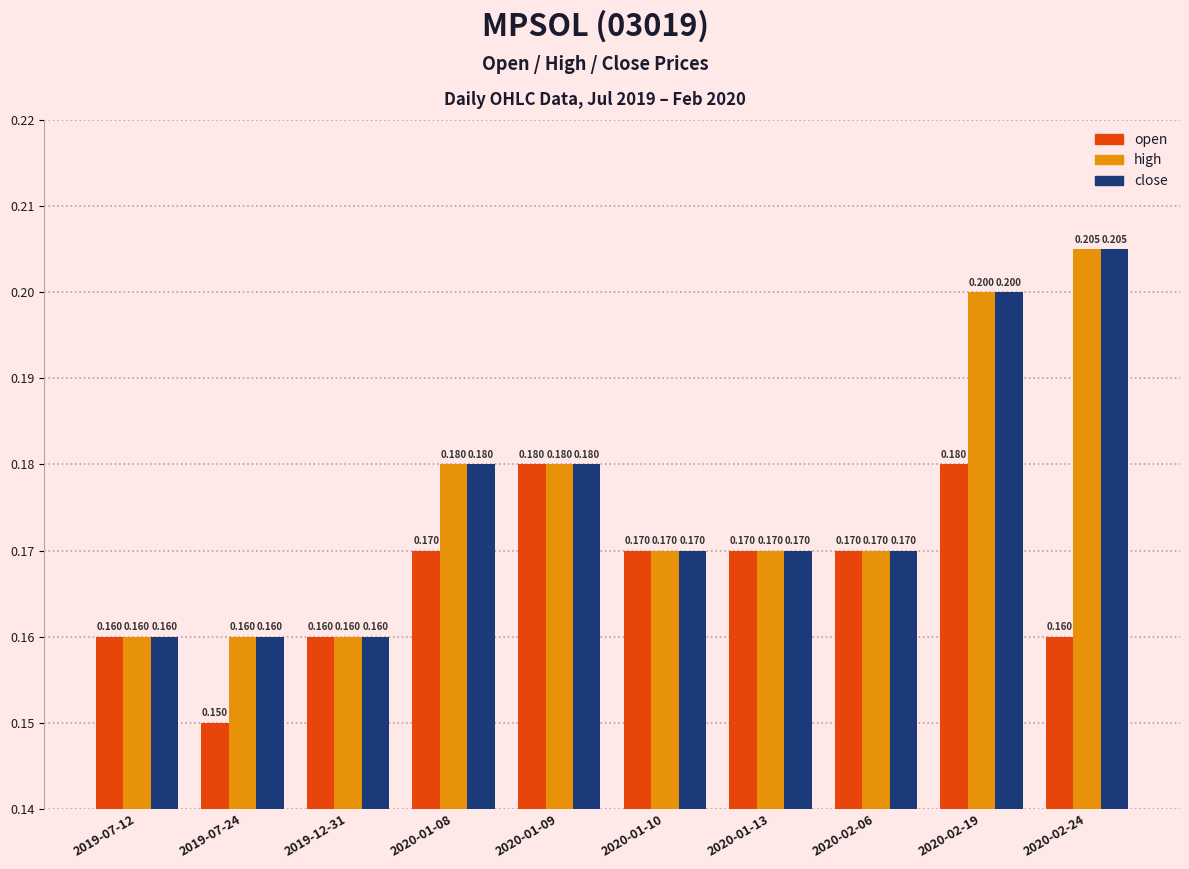

Is the value of high at 2020-01-13 greater than the value of open at 2020-01-09?

No